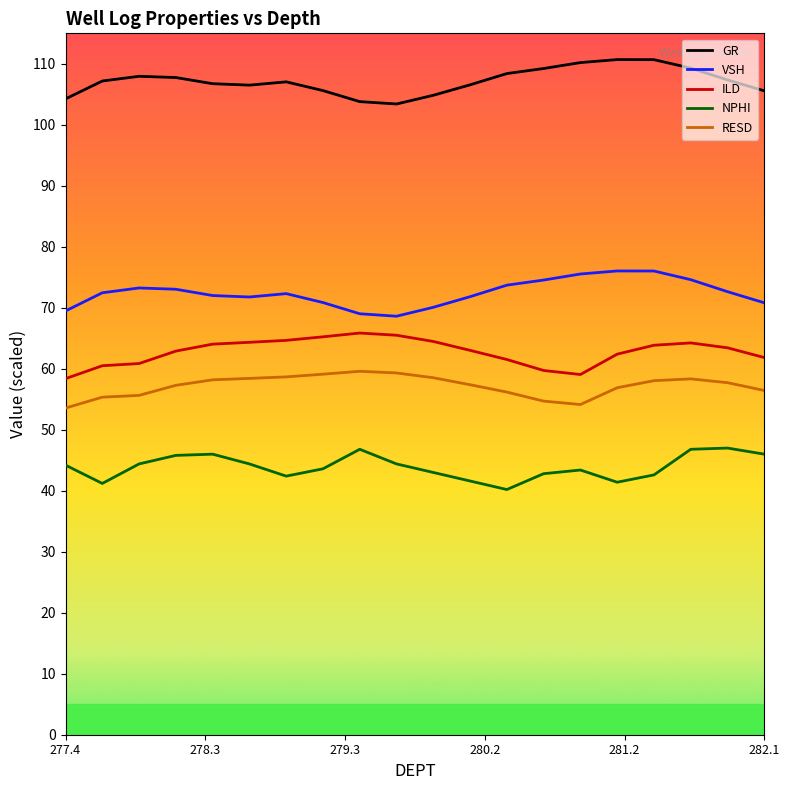

What is the minimum value for NPHI?

40.2